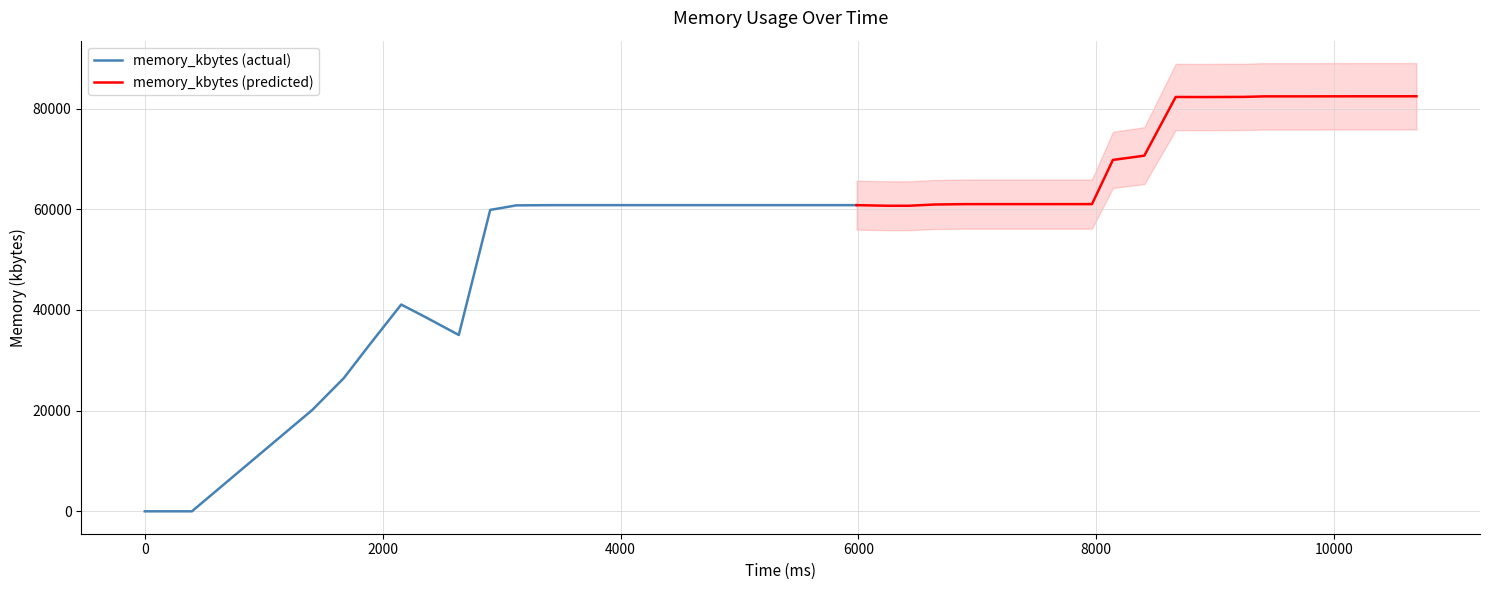

How many values are above zero?

38